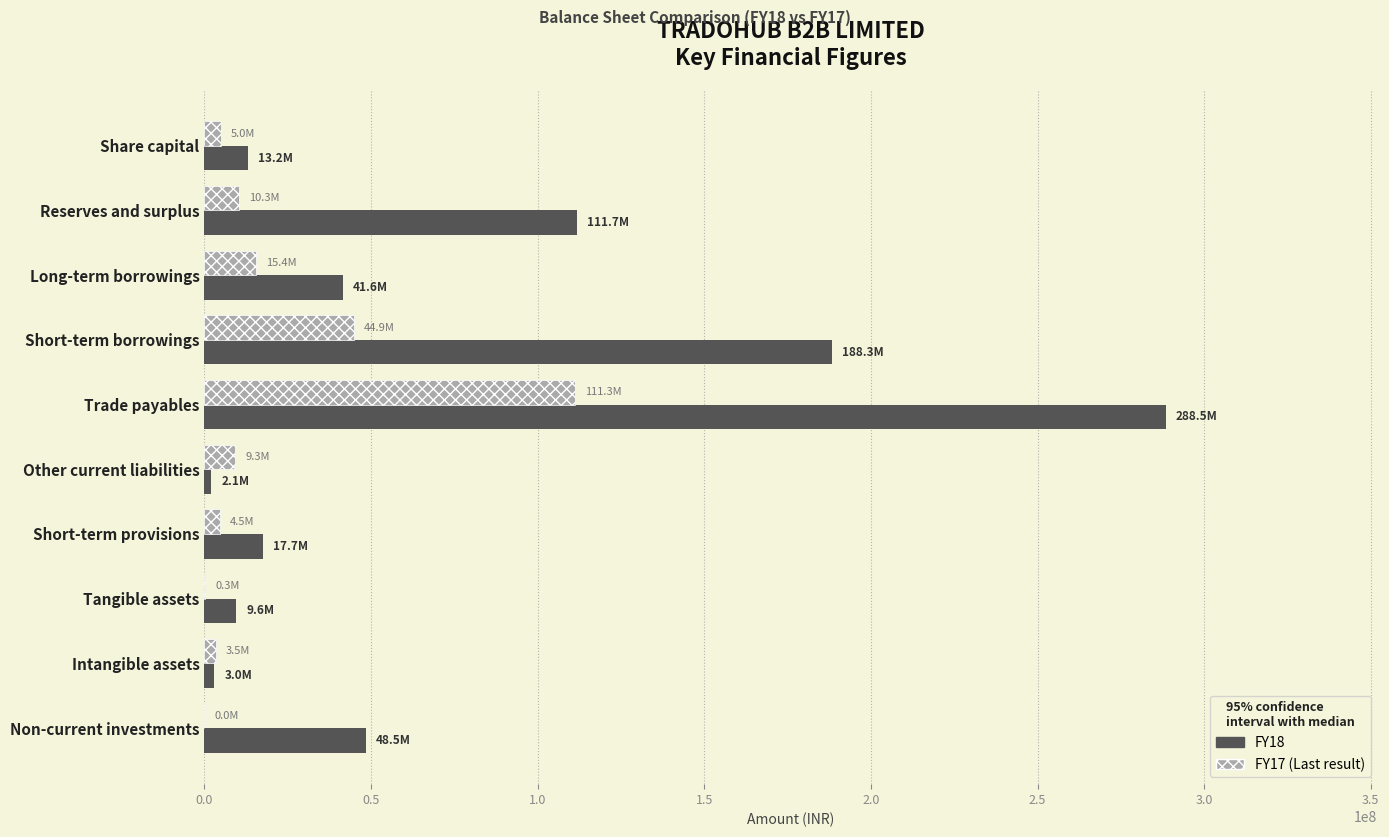

What is the greatest value displayed?

288520000